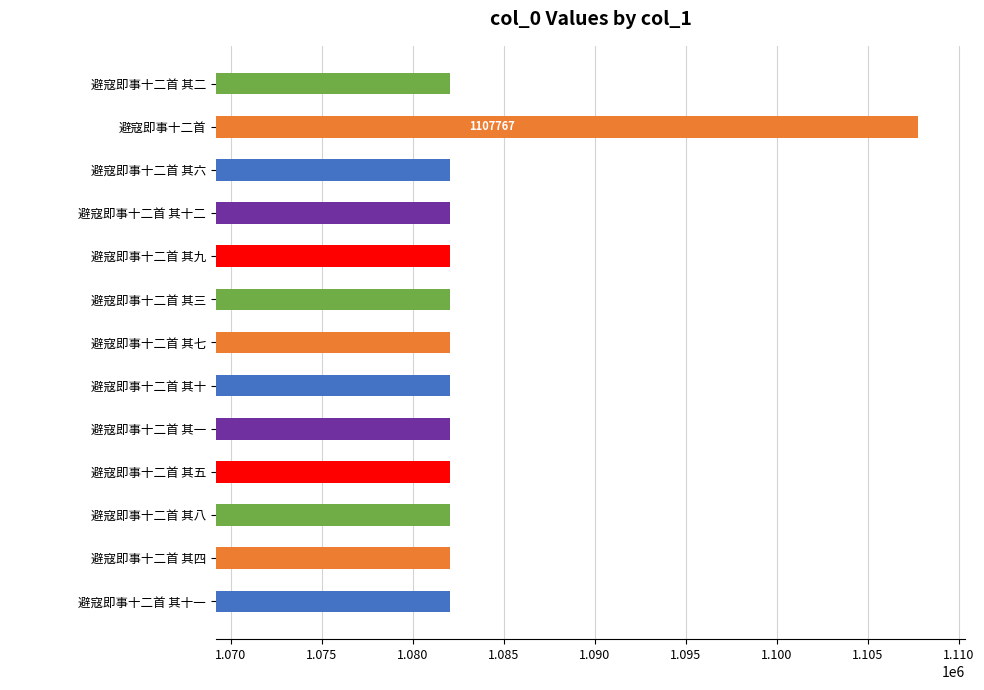

Where is the data nearest to the value 1094904?

避寇即事十二首 其十二